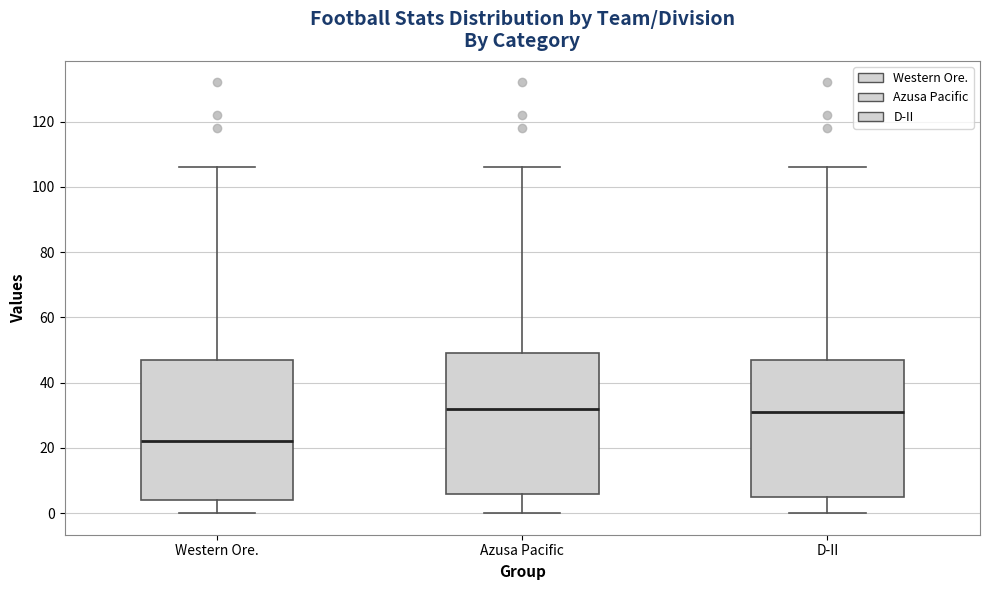

Reading left to right, read every box against the y-axis: the position of its median line, the range the box covers, and the ends of its whiskers. The values are not printed on the chart, so give them approximately, as read against the axis.

Western Ore.: median 22, box 4 to 48, whiskers 0 to 106
Azusa Pacific: median 32, box 6 to 50, whiskers 0 to 106
D-II: median 32, box 6 to 48, whiskers 0 to 106